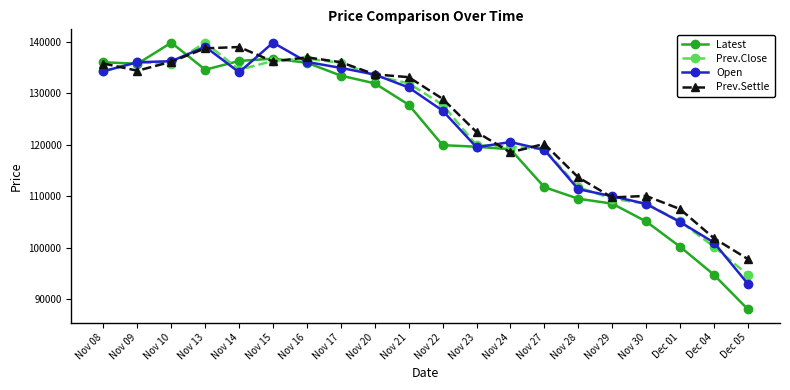

What is the greatest value displayed?

139800